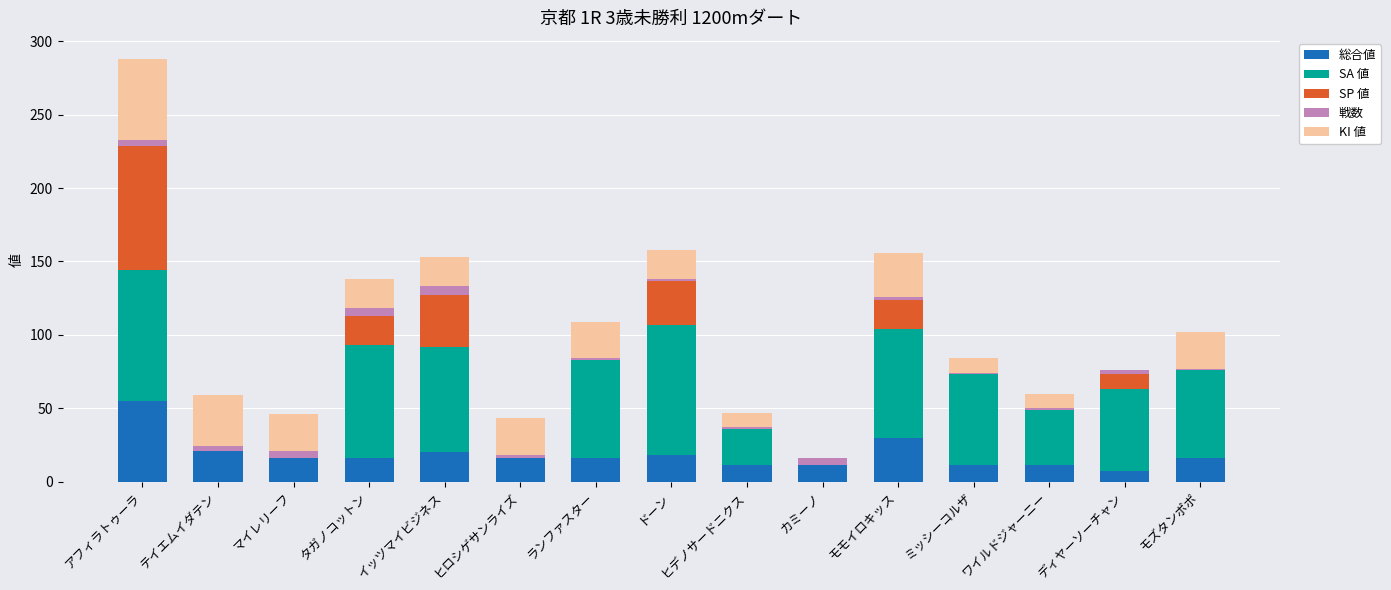

What is the maximum value for 総合値?

55